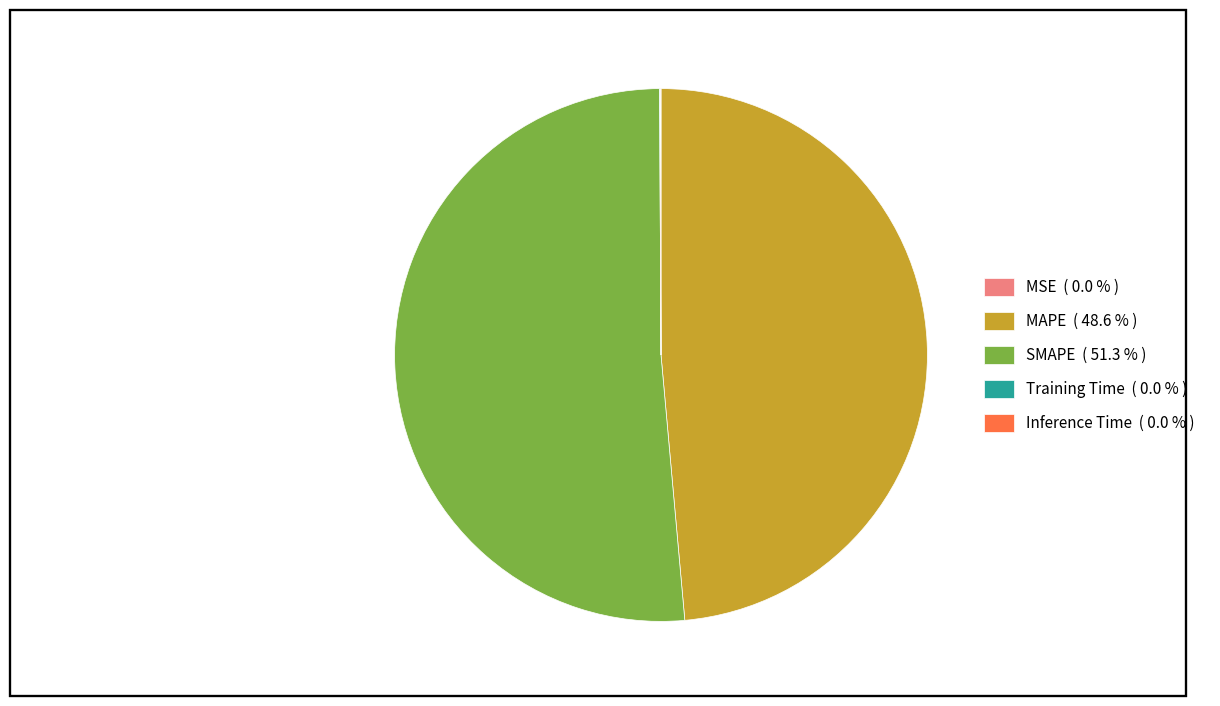

Which has a higher value, SMAPE ( 51.3 % ) or MAPE ( 48.6 % )?

SMAPE ( 51.3 % )